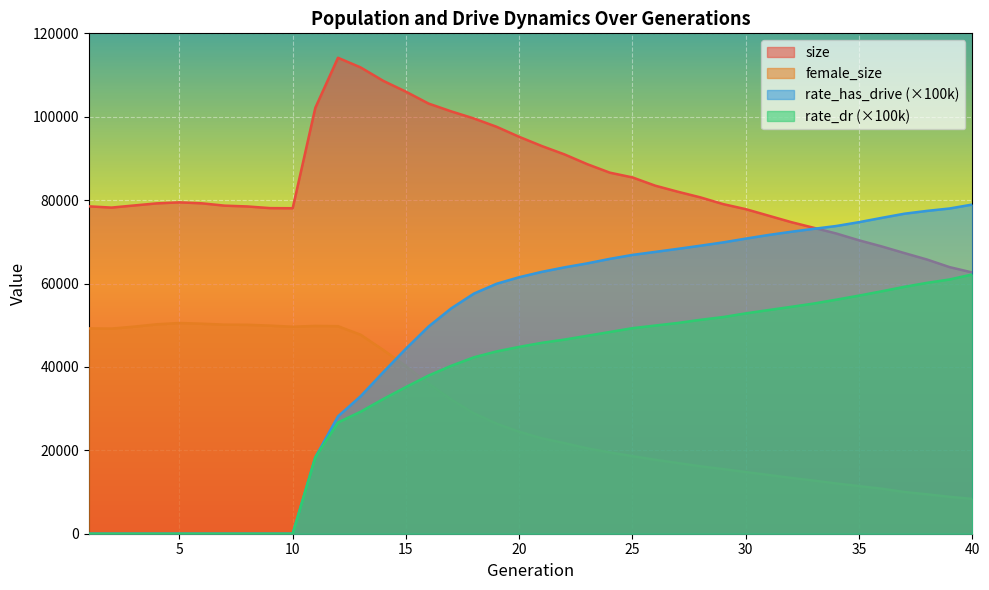

True or false: female_size and size cross at least once.

False